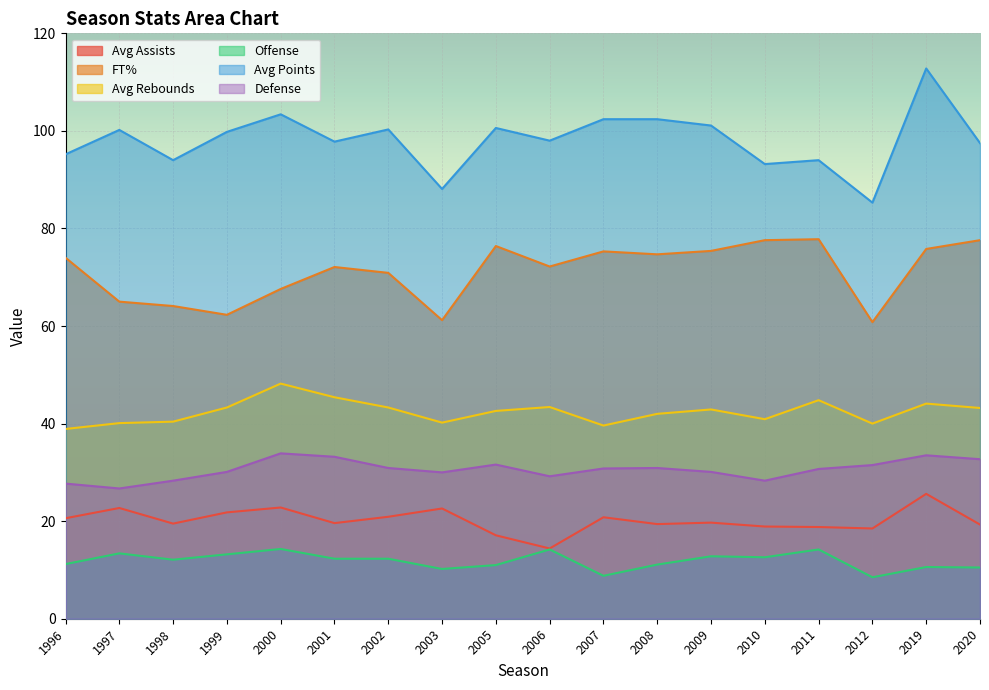

Rank the series by their maximum value, from highest to lowest.

Avg Points, FT%, Avg Rebounds, Defense, Avg Assists, Offense